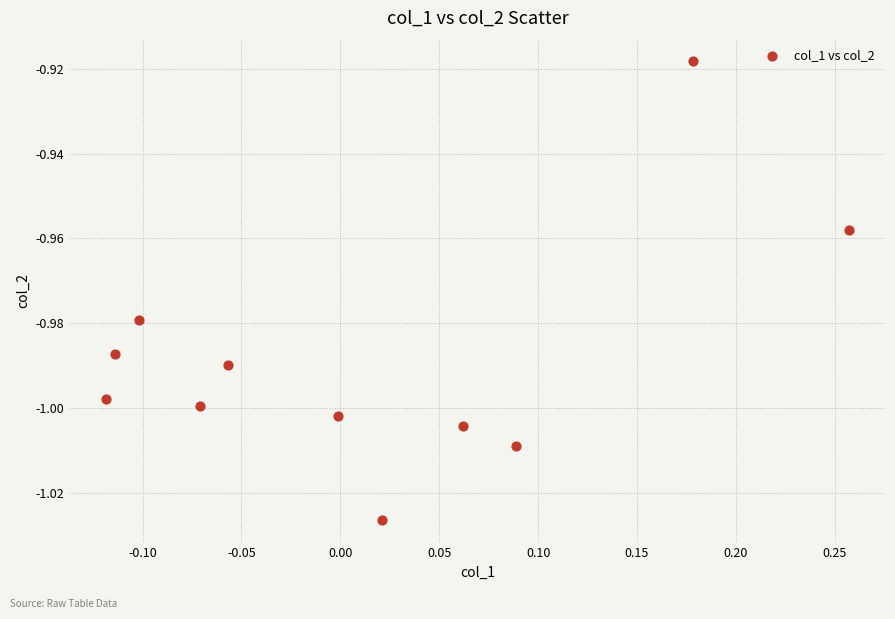

What is the range of X values (max minus min)?

0.4